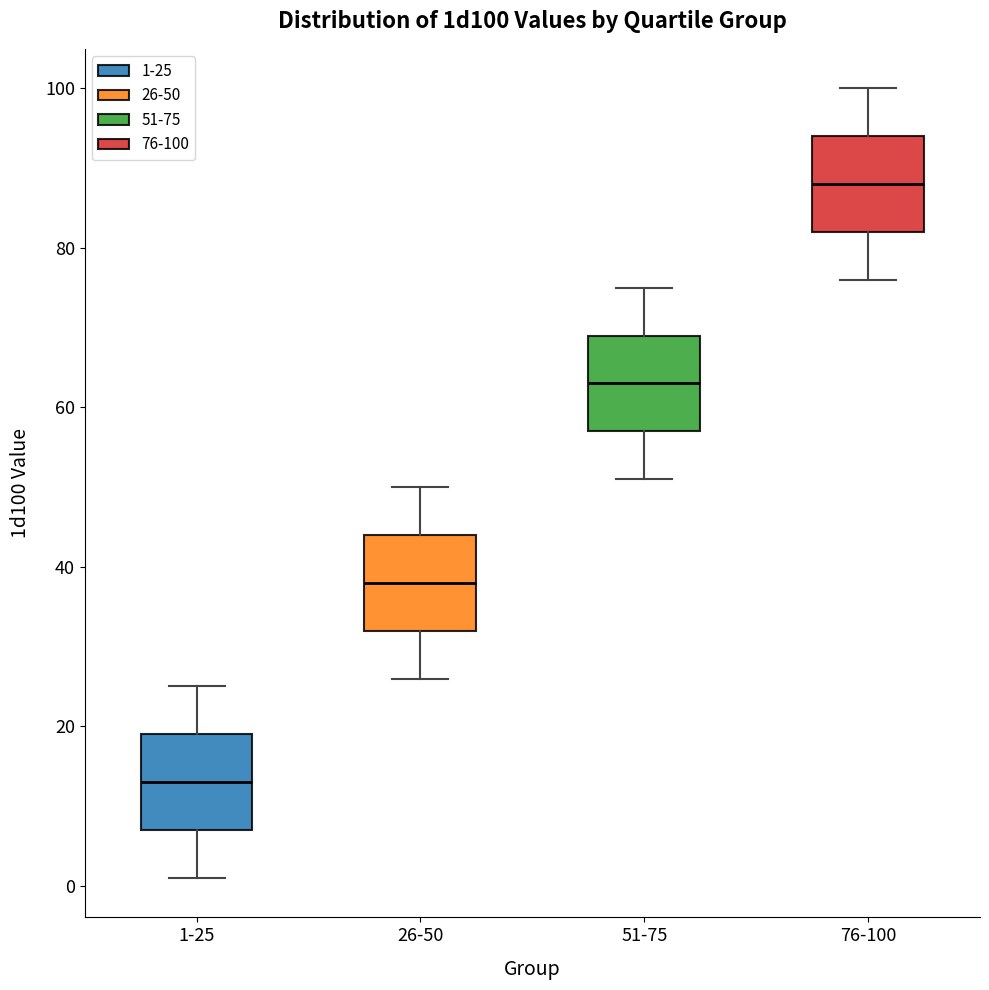

Reading left to right, transcribe this box plot: for each box, give where its median line is, the range the box spans, and where its two whiskers end, as read against the y-axis. The values are not printed on the chart, so give them approximately, as read against the axis.

1-25: median 14, box 8 to 20, whiskers 2 to 26
26-50: median 38, box 32 to 44, whiskers 26 to 50
51-75: median 64, box 58 to 70, whiskers 52 to 76
76-100: median 88, box 82 to 94, whiskers 76 to 100